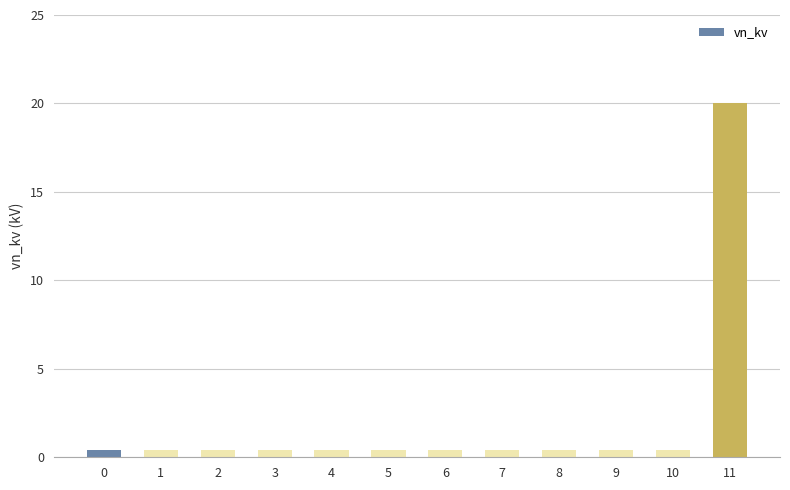

What is the sum of all values?

24.4